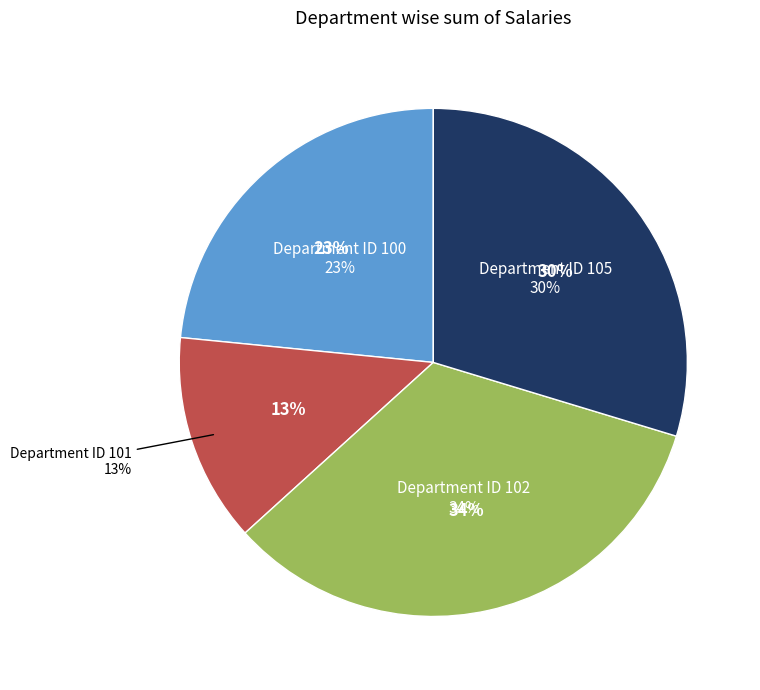

To the nearest percent, what portion does Department ID 102 represent?

34%